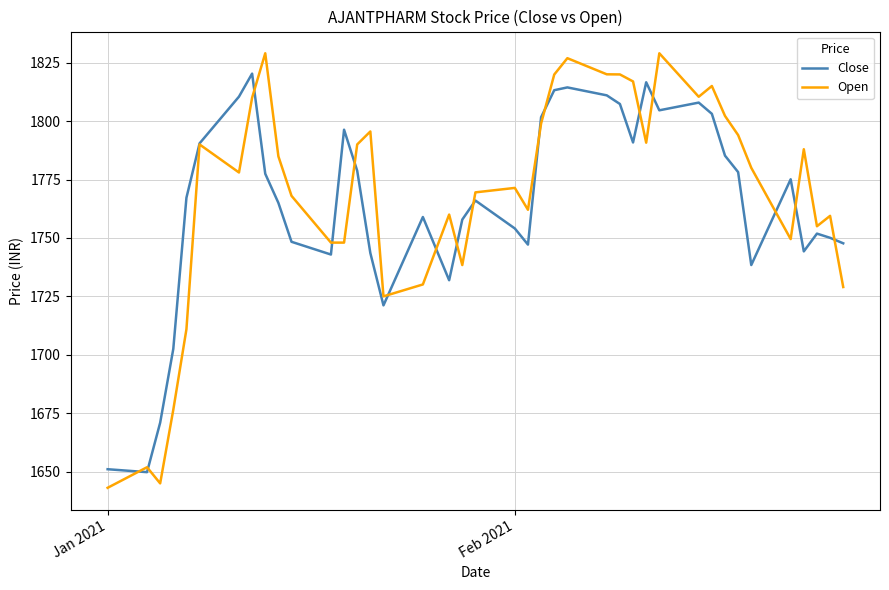

What is the greatest value displayed?

1829.0